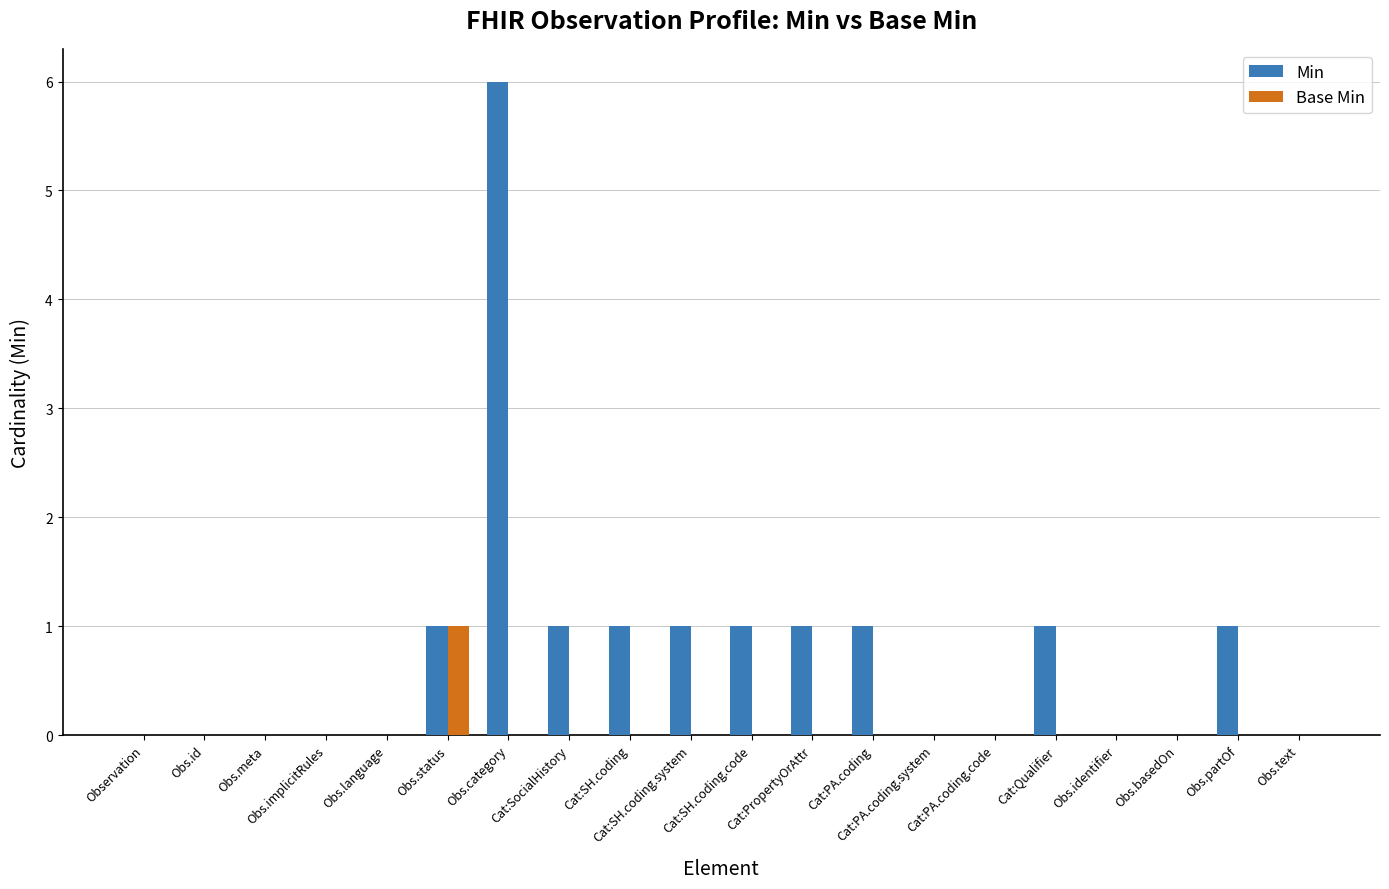

Which series has the largest total across all categories?

Min